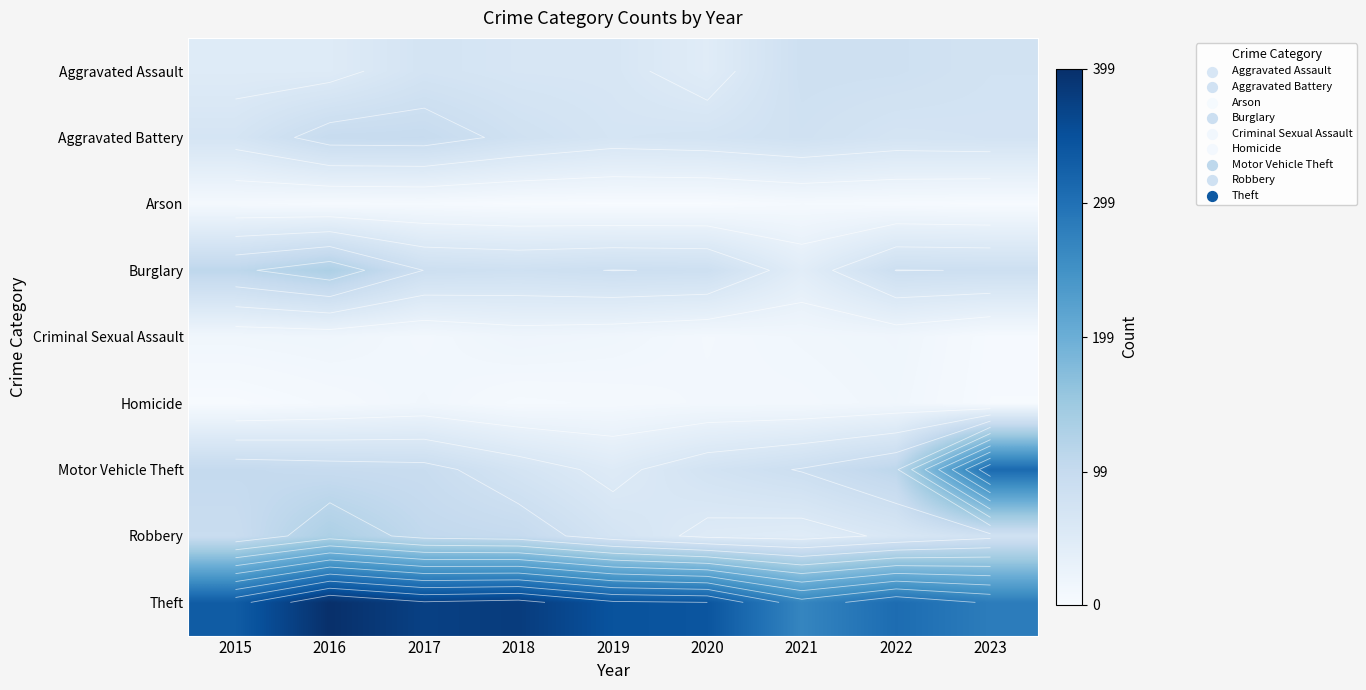

The Motor Vehicle Theft series shows 94 at 2017. True or false?

True